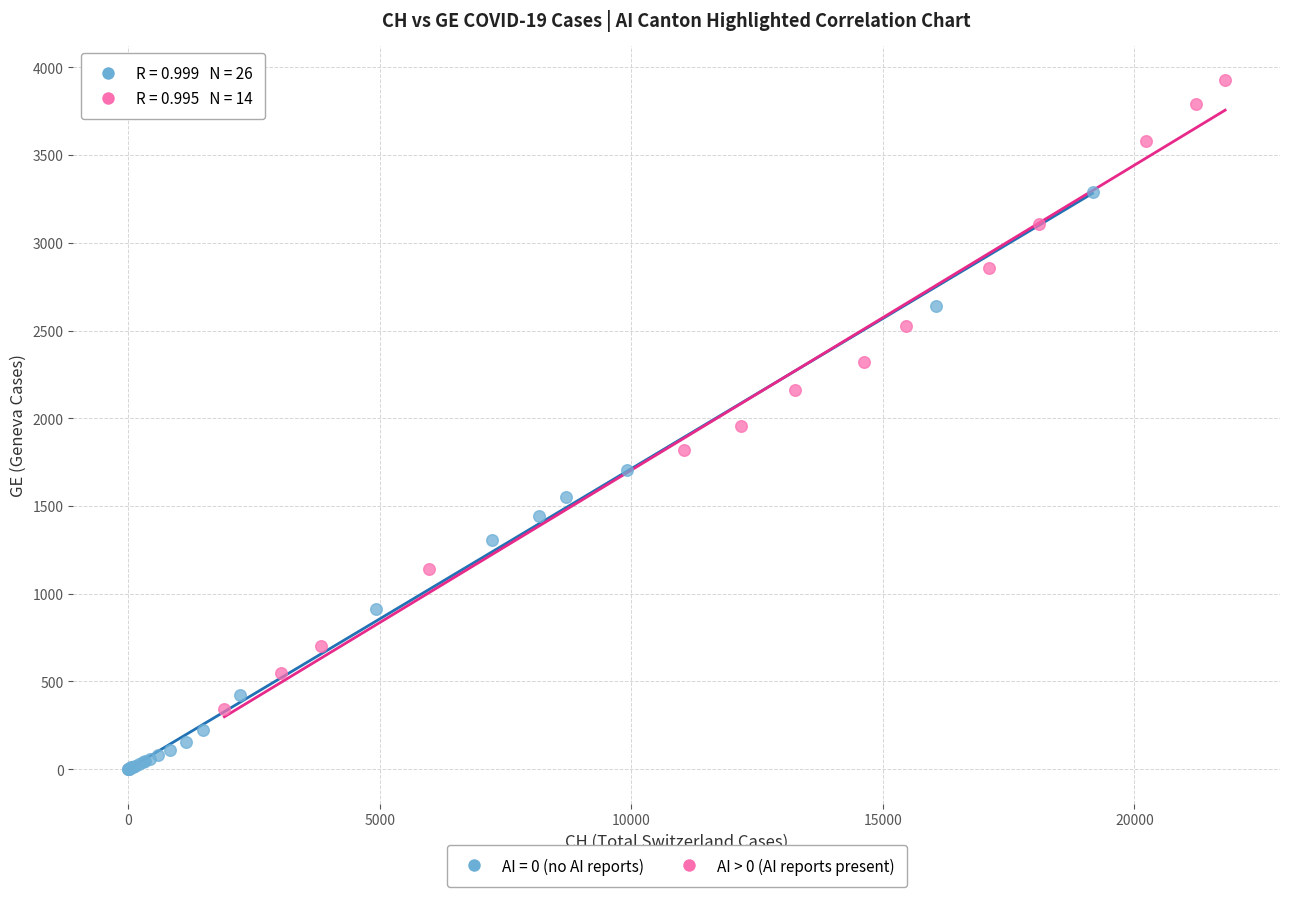

Which series reaches the maximum Y coordinate?

AI > 0 (AI reports present)